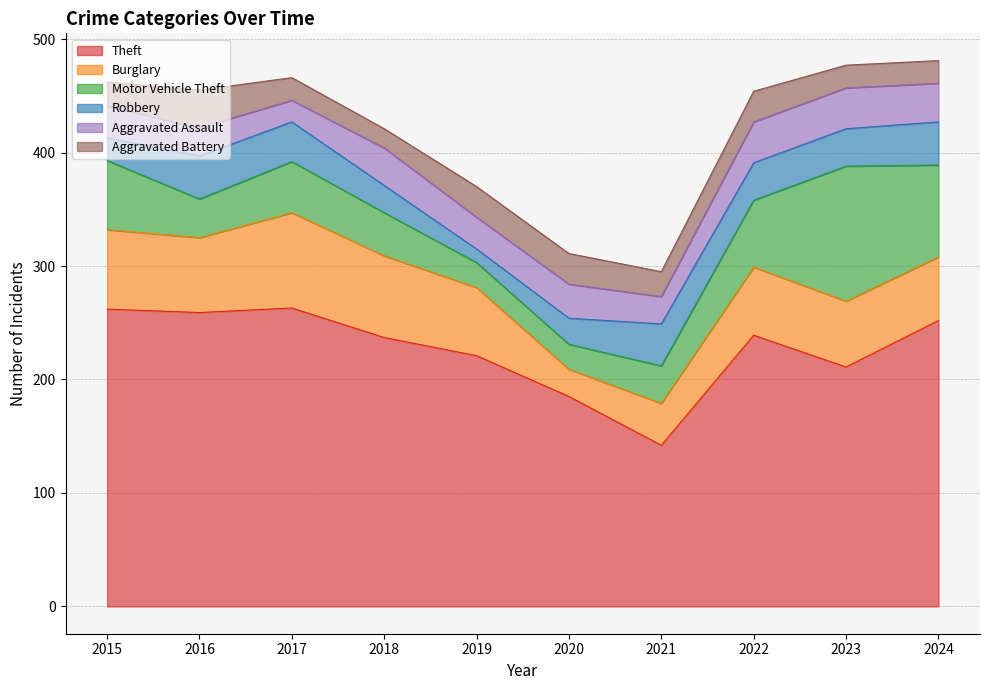

Which series has the largest range (max minus min)?

Theft